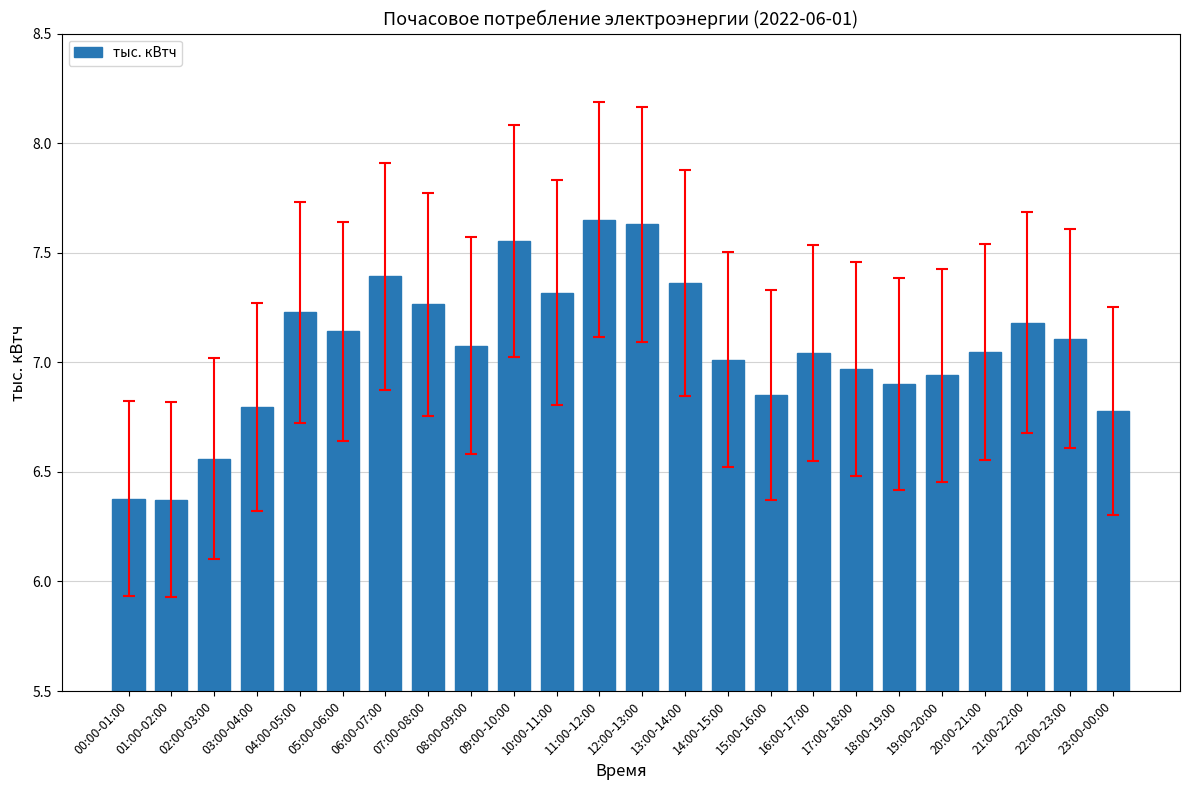

The chart shows a value of 11.8 at 11:00-12:00. True or false?

False